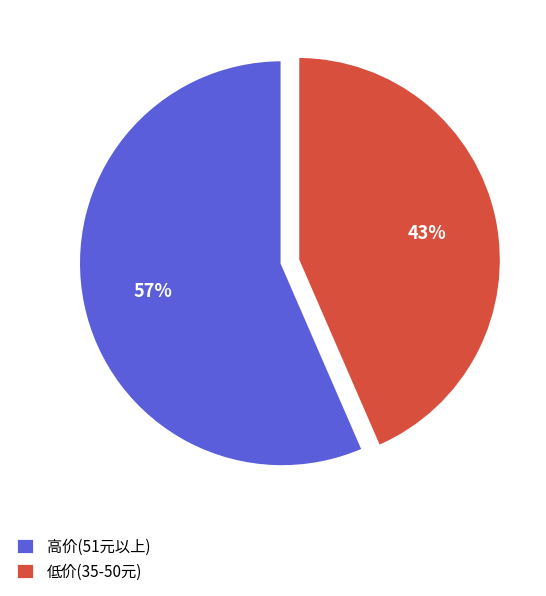

Which slice is the largest?

高价(51元以上)